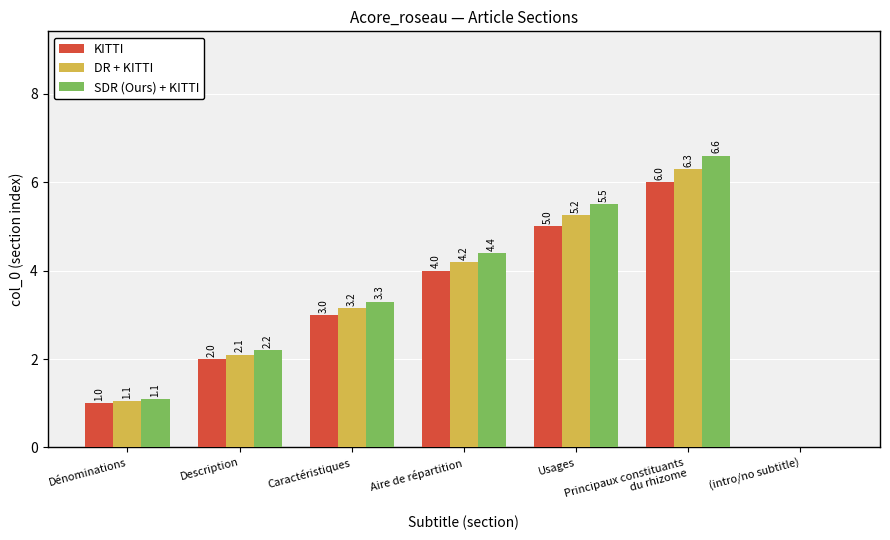

What is the highest value of the KITTI series?

6.0